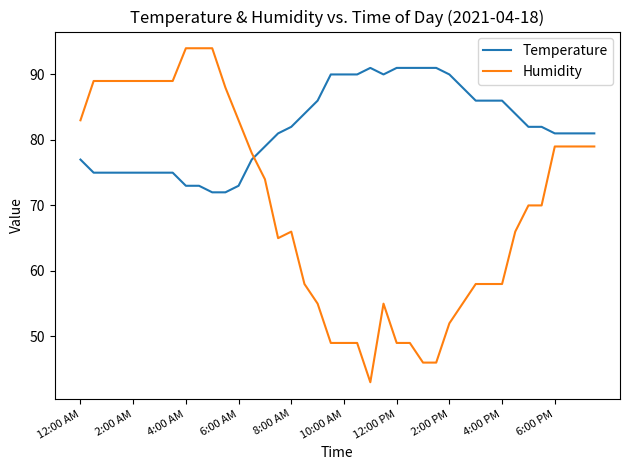

List the series in order of their peak value, lowest first.

Temperature, Humidity